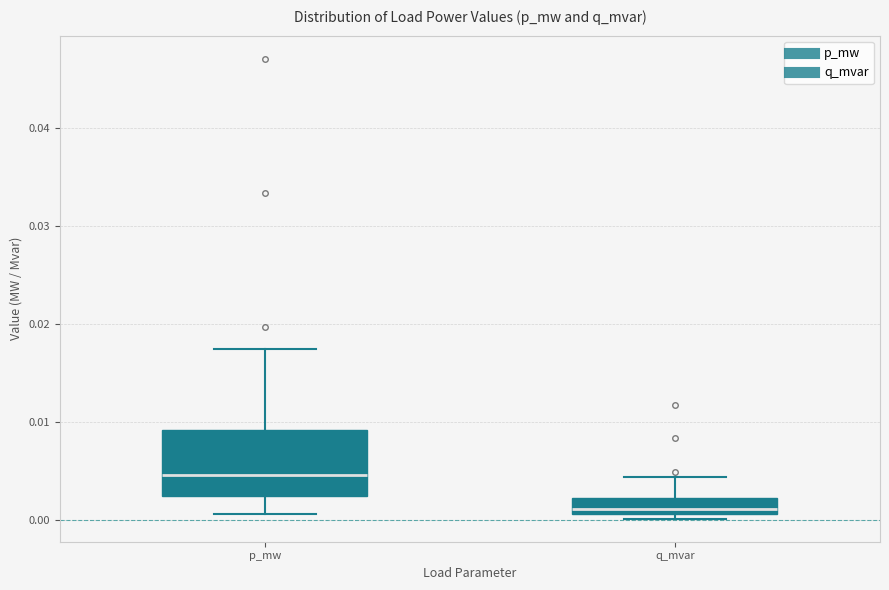

Reading left to right, read every box against the y-axis: the position of its median line, the range the box covers, and the ends of its whiskers. The values are not printed on the chart, so give them approximately, as read against the axis.

p_mw: median 0.005, box 0.002 to 0.009, whiskers 0.001 to 0.017
q_mvar: median 0.001 (just above the box's lower edge), box 0.001 to 0.002, whiskers 0.000 to 0.004